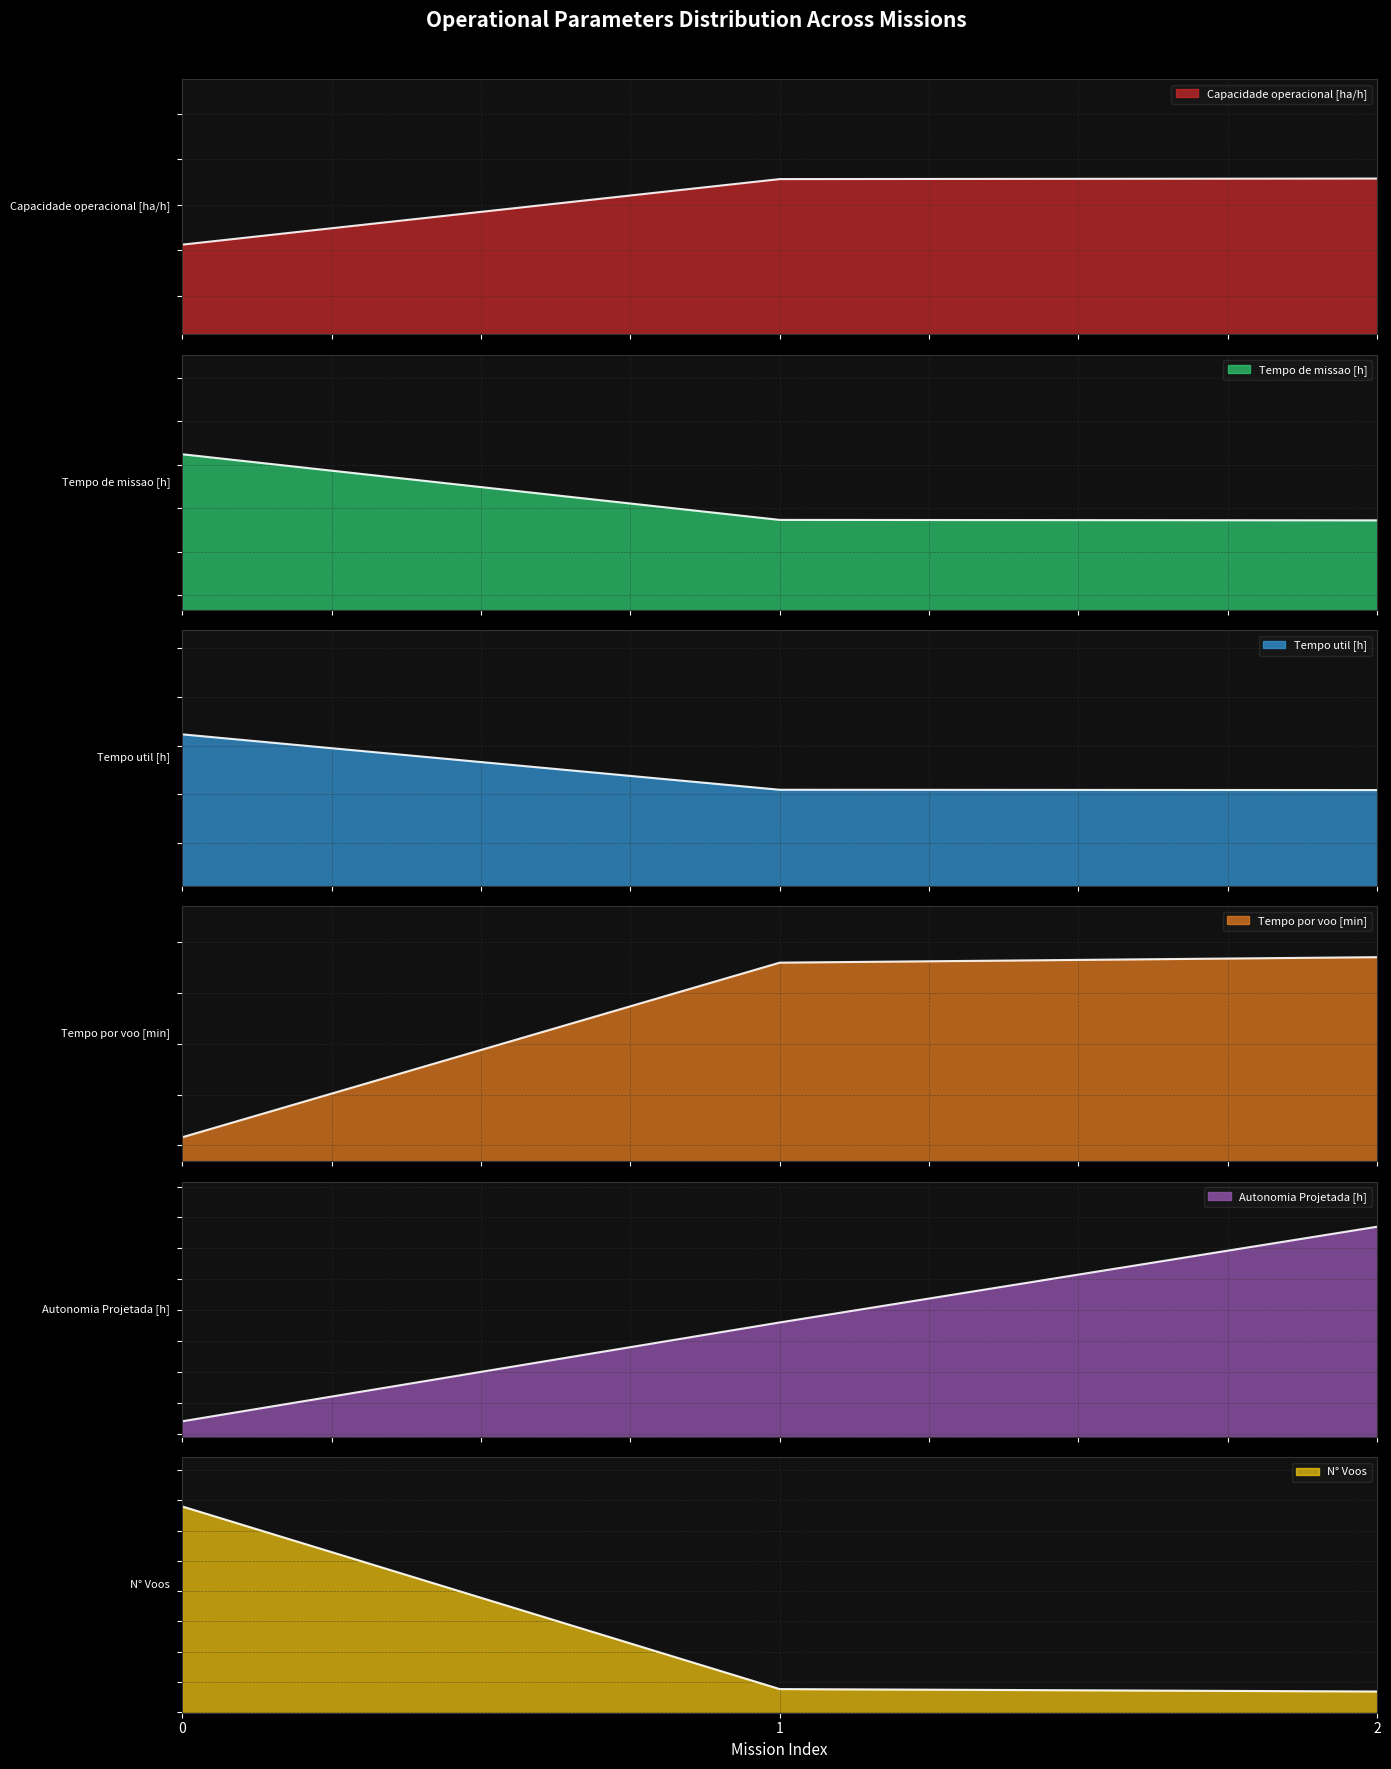

The value of Tempo util [h] at 2 is 18.9. True or false?

False